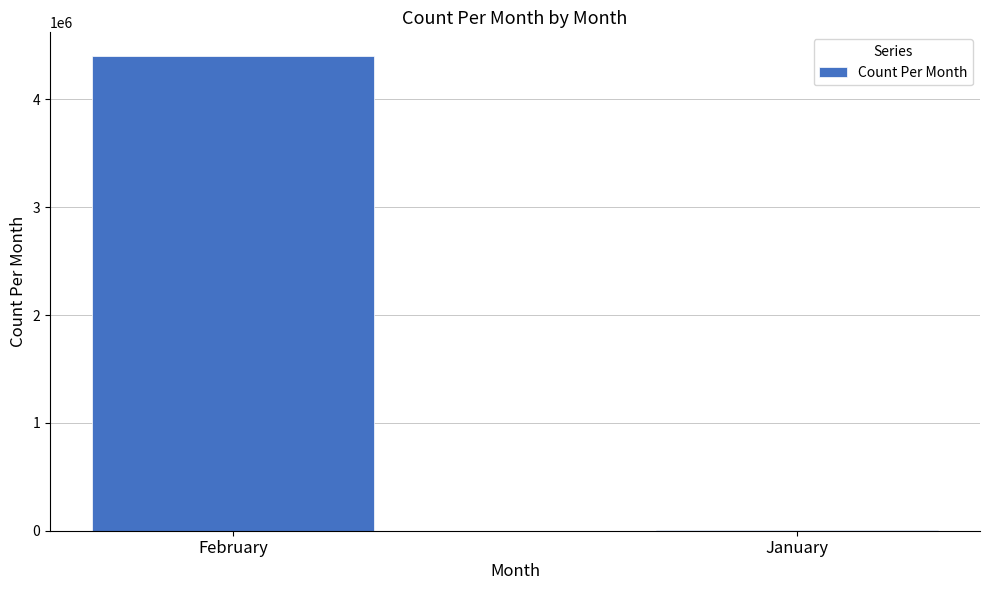

Between February and January, which is larger?

February